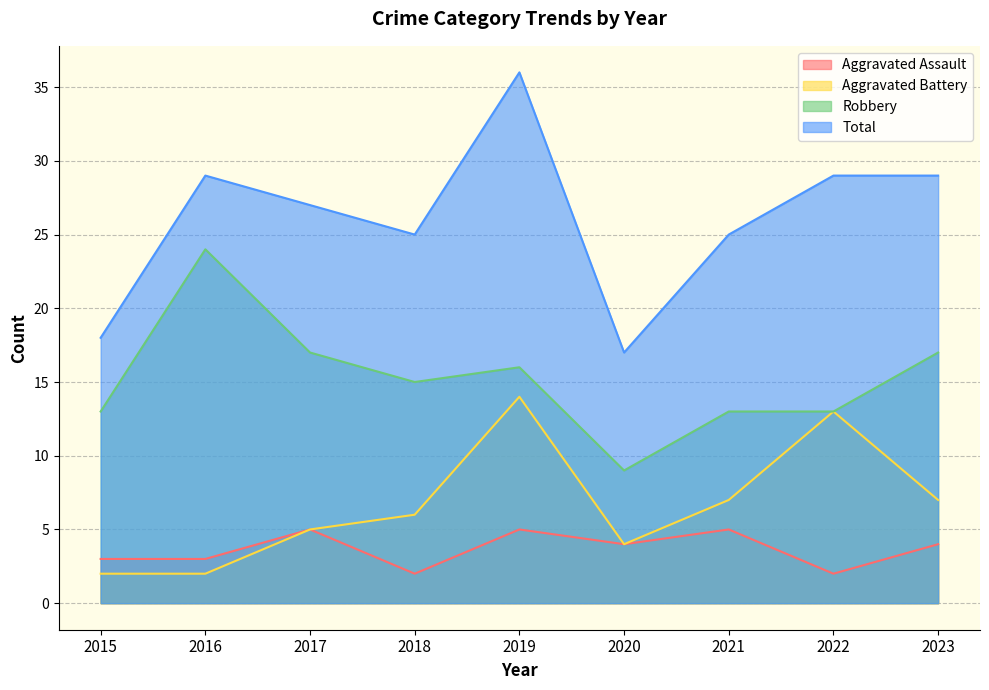

What is the value of the Robbery point at the 8th from the left?

13